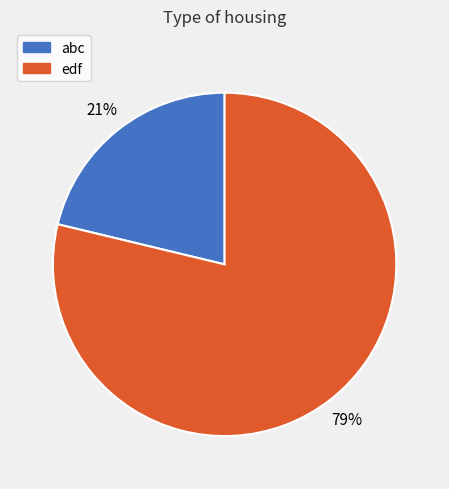

To the nearest percent, what portion does edf represent?

79%